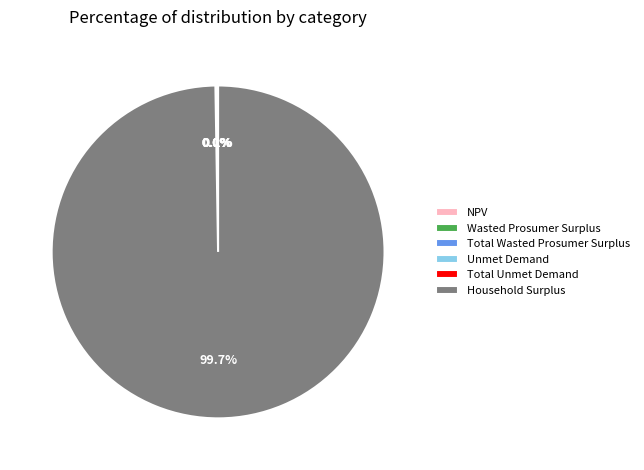

Which category has the biggest portion of the pie?

Household Surplus